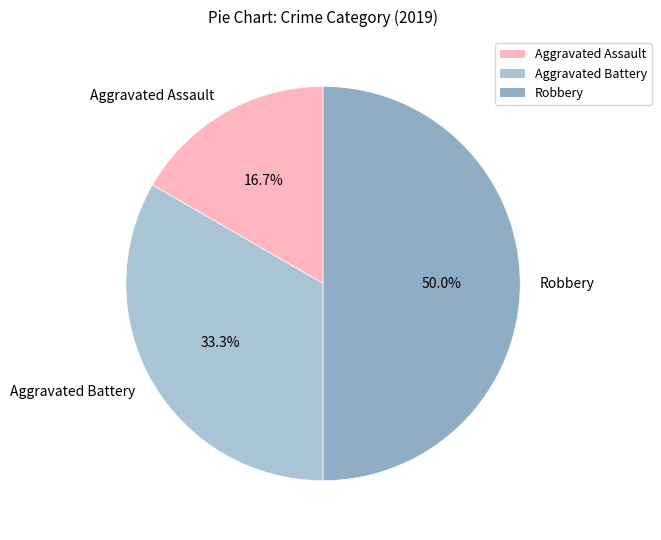

Does Aggravated Assault account for over 50% of the chart?

No